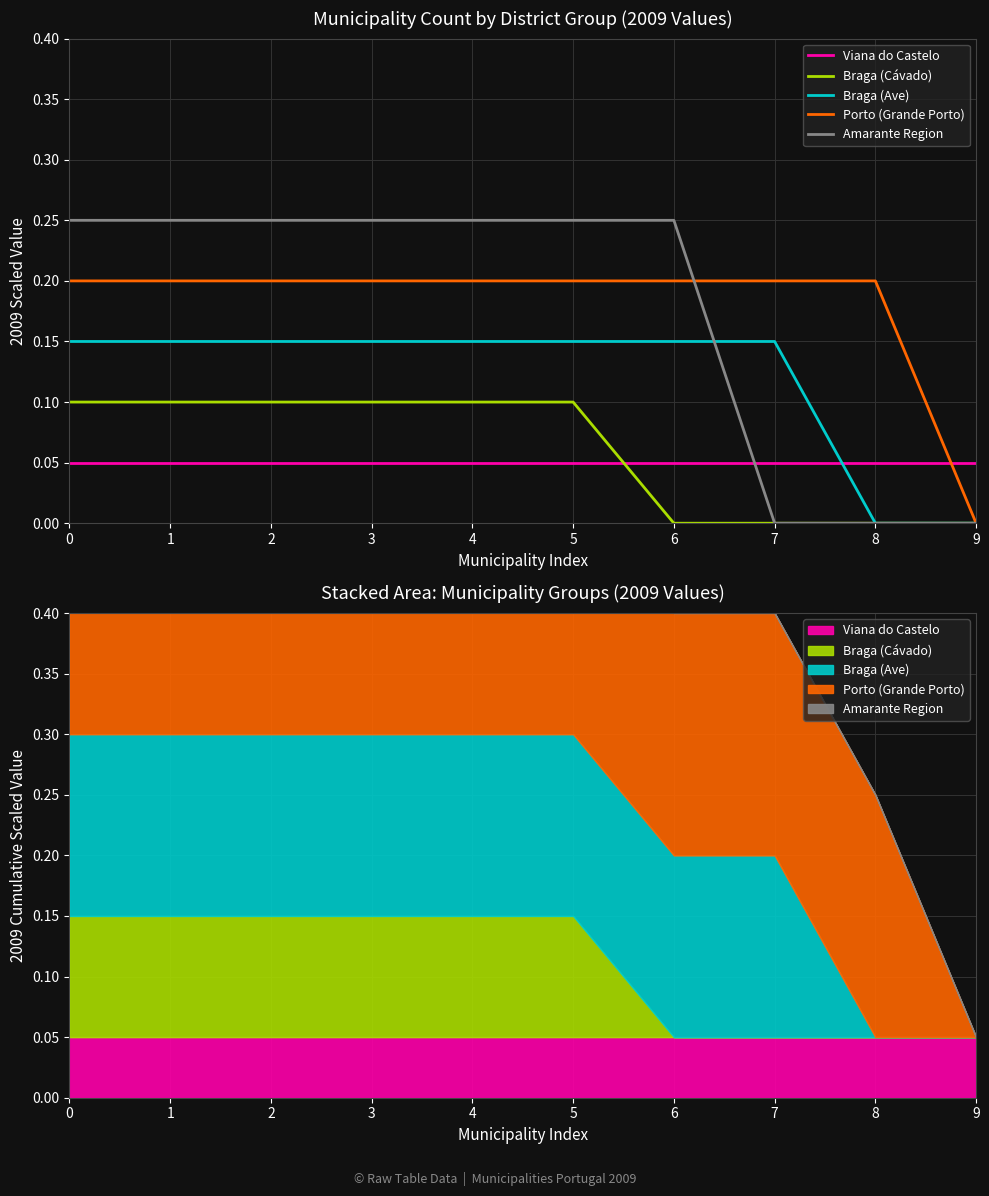

Reading right to left, transcribe all the data shown in this chart.

Viana do Castelo: 9=0.1	8=0.1	7=0.1	6=0.1	5=0.1	4=0.1	3=0.1	2=0.1	1=0.1	0=0.1
Braga (Cávado): 9=0.0	8=0.0	7=0.0	6=0.0	5=0.1	4=0.1	3=0.1	2=0.1	1=0.1	0=0.1
Braga (Ave): 9=0.0	8=0.0	7=0.2	6=0.2	5=0.2	4=0.2	3=0.2	2=0.2	1=0.2	0=0.2
Porto (Grande Porto): 9=0.0	8=0.2	7=0.2	6=0.2	5=0.2	4=0.2	3=0.2	2=0.2	1=0.2	0=0.2
Amarante Region: 9=0.0	8=0.0	7=0.0	6=0.2	5=0.2	4=0.2	3=0.2	2=0.2	1=0.2	0=0.2